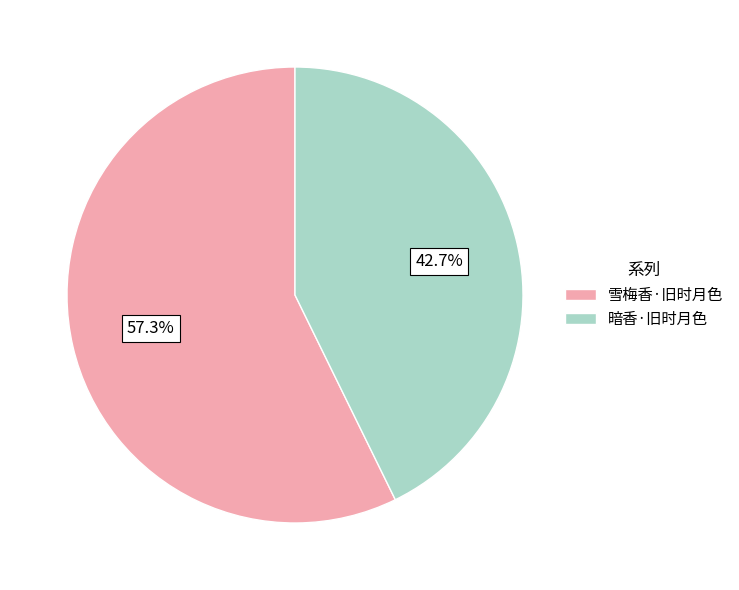

Rank the categories by value from highest to lowest.

雪梅香·旧时月色, 暗香·旧时月色